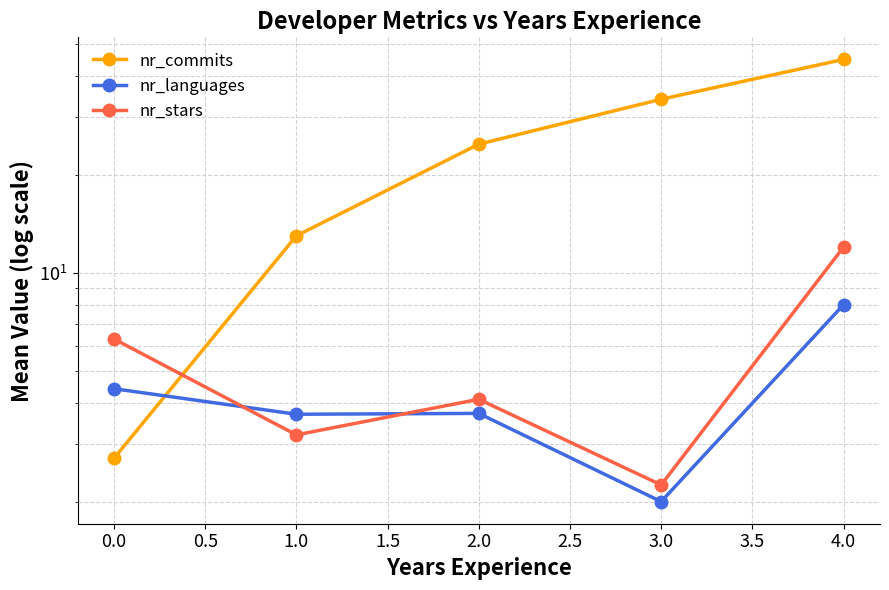

Rank the series by their maximum value, from highest to lowest.

nr_commits, nr_stars, nr_languages